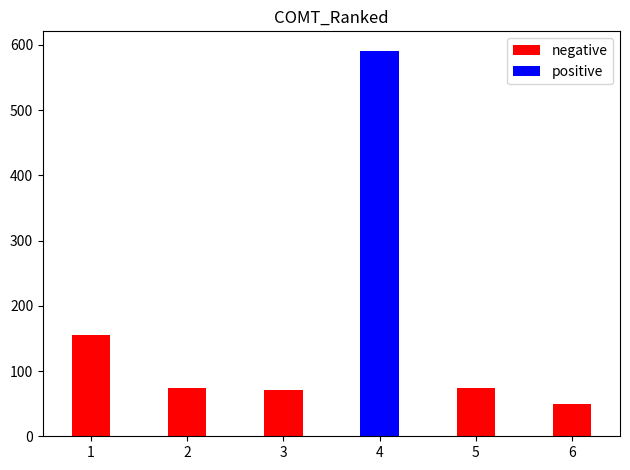

What is the value of the negative bar at the 2nd from the left?

74.1